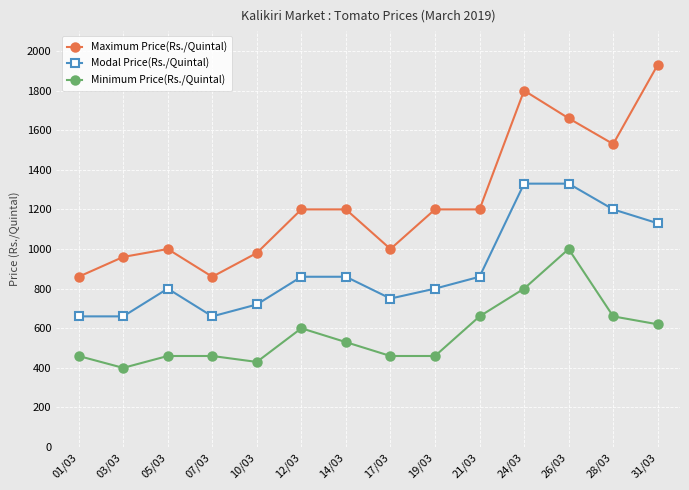

True or false: Minimum Price(Rs./Quintal) and Maximum Price(Rs./Quintal) cross at least once.

False